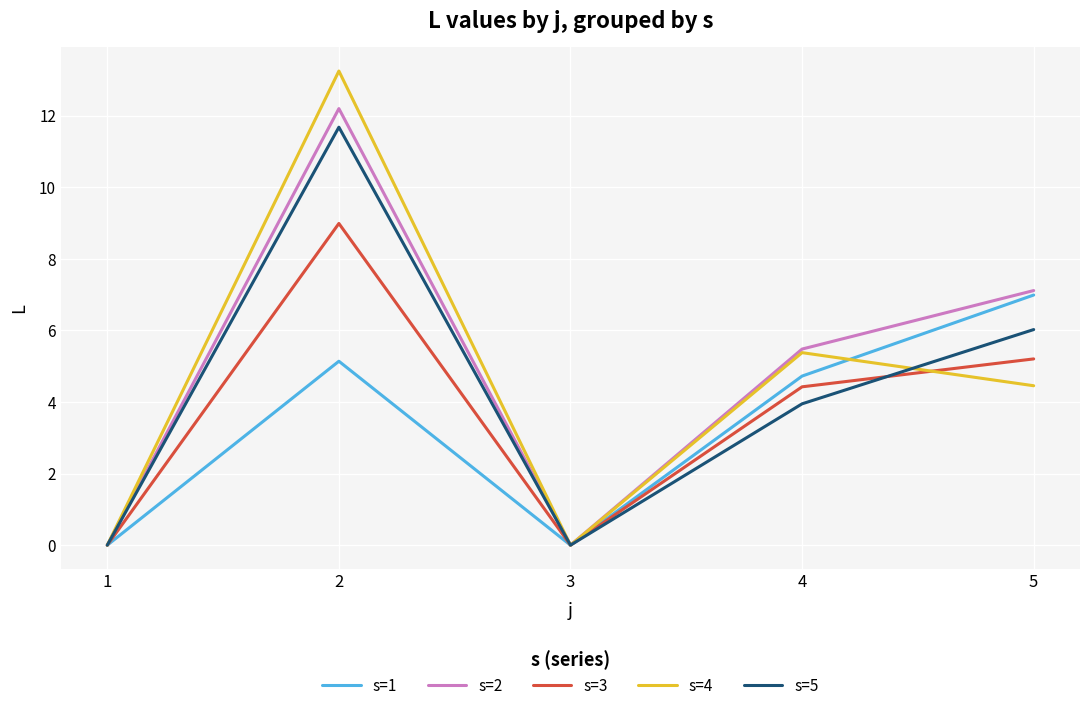

What is the total value across all series at 5?

29.8